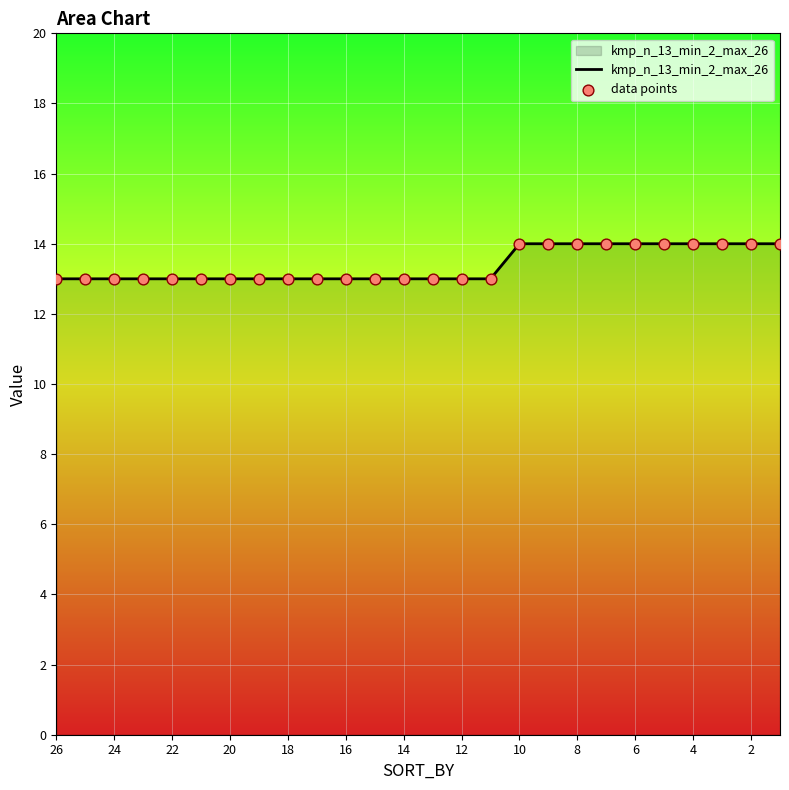

Which series has the widest spread of Y values?

kmp_n_13_min_2_max_26